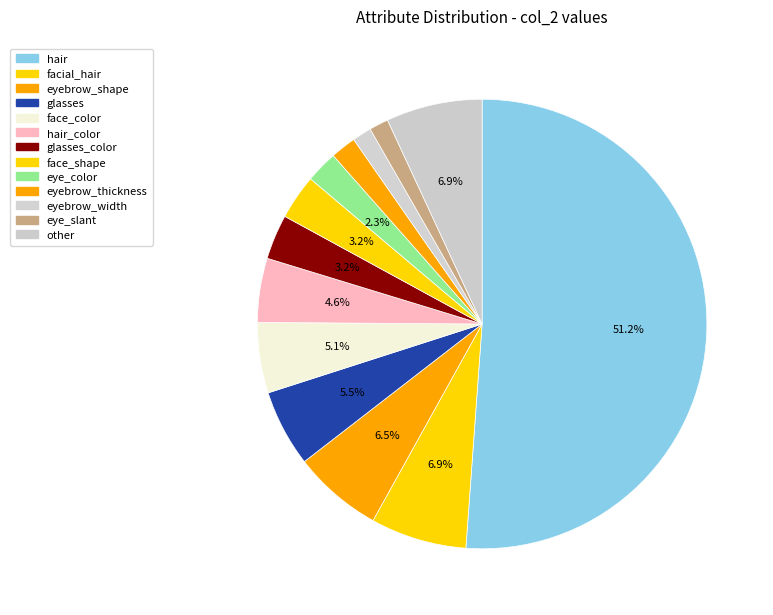

What is the largest slice in the pie chart?

hair